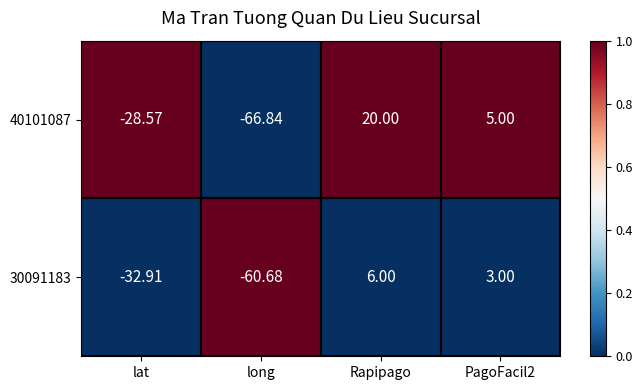

Is the value of 30091183 at Rapipago greater than the value of 40101087 at lat?

Yes